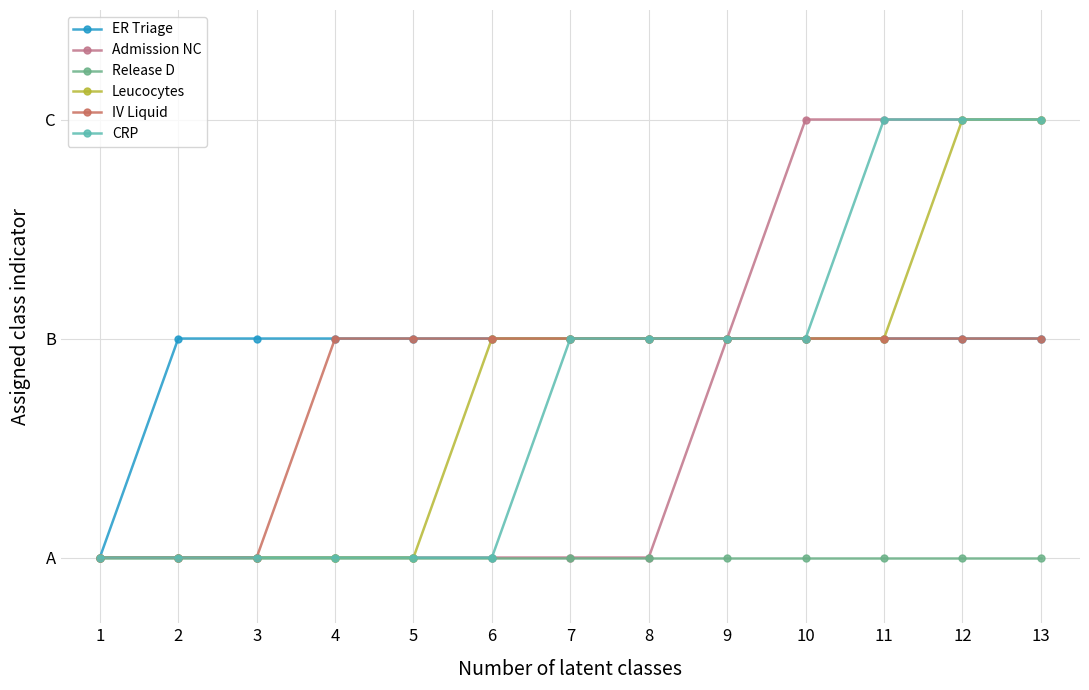

Is this an area chart (filled region under the line)?

No